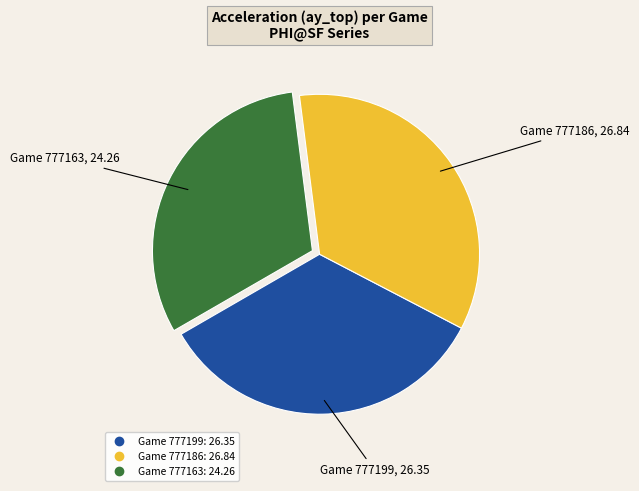

Is there a majority slice in this chart?

No